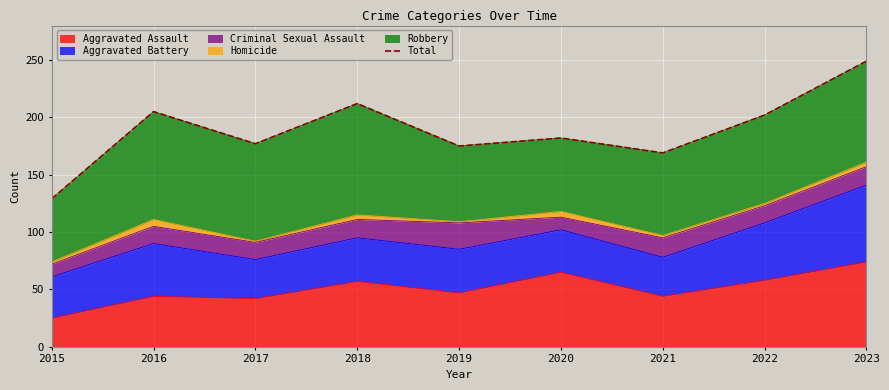

At which label is the value closest to 189?

2020